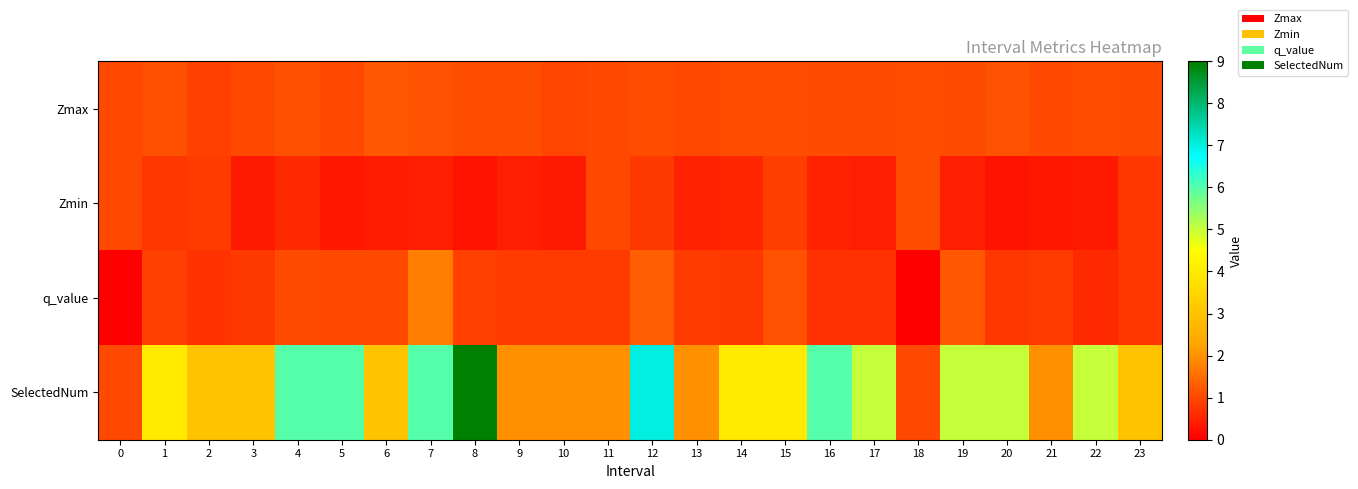

Reading left to right, extract all data points from this chart.

Zmax: 0=1.0	1=1.1	2=0.9	3=1.0	4=1.1	5=1.0	6=1.2	7=1.1	8=1.1	9=1.1	10=1.0	11=1.0	12=1.1	13=1.0	14=1.1	15=1.1	16=1.0	17=1.1	18=1.1	19=1.0	20=1.1	21=1.0	22=1.1	23=1.0
Zmin: 0=1.0	1=0.7	2=0.8	3=0.4	4=0.6	5=0.3	6=0.4	7=0.4	8=0.3	9=0.4	10=0.4	11=1.0	12=0.8	13=0.5	14=0.6	15=0.9	16=0.5	17=0.4	18=1.1	19=0.4	20=0.2	21=0.3	22=0.4	23=0.8
q_value: 0=0.0	1=0.9	2=0.7	3=0.8	4=1.0	5=1.0	6=1.0	7=1.7	8=0.9	9=0.8	10=0.8	11=0.8	12=1.3	13=0.8	14=0.8	15=1.1	16=0.7	17=0.7	18=0.0	19=1.2	20=0.8	21=0.8	22=0.6	23=0.8
SelectedNum: 0=1.0	1=4.0	2=3.0	3=3.0	4=6.0	5=6.0	6=3.0	7=6.0	8=9.0	9=2.0	10=2.0	11=2.0	12=7.0	13=2.0	14=4.0	15=4.0	16=6.0	17=5.0	18=1.0	19=5.0	20=5.0	21=2.0	22=5.0	23=3.0